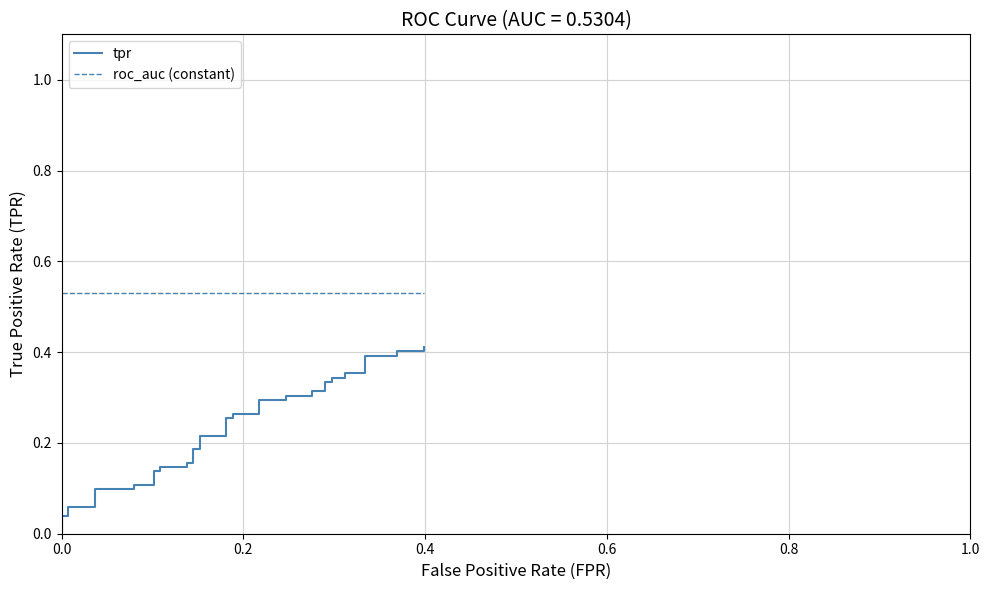

True or false: tpr and roc_auc (constant) cross at least once.

False